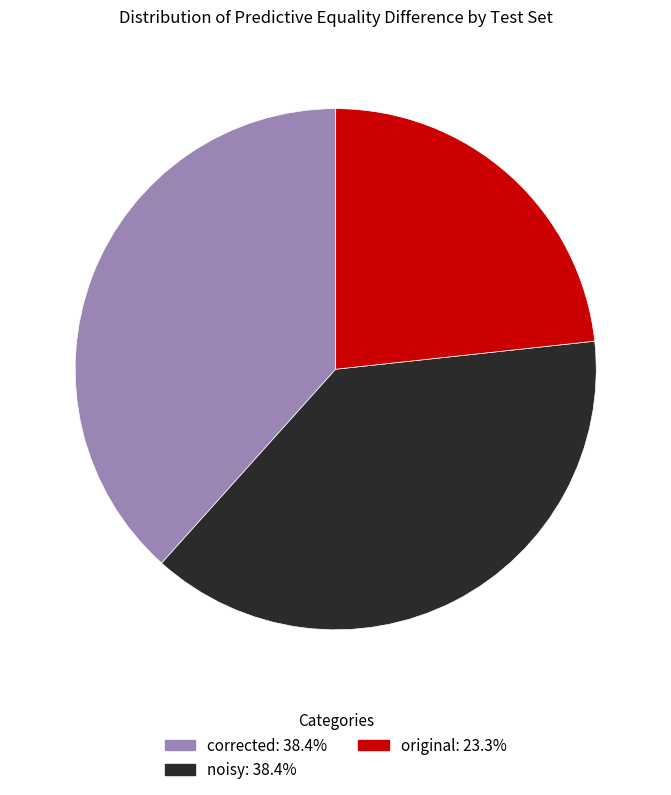

Which has a higher value, original or noisy?

noisy